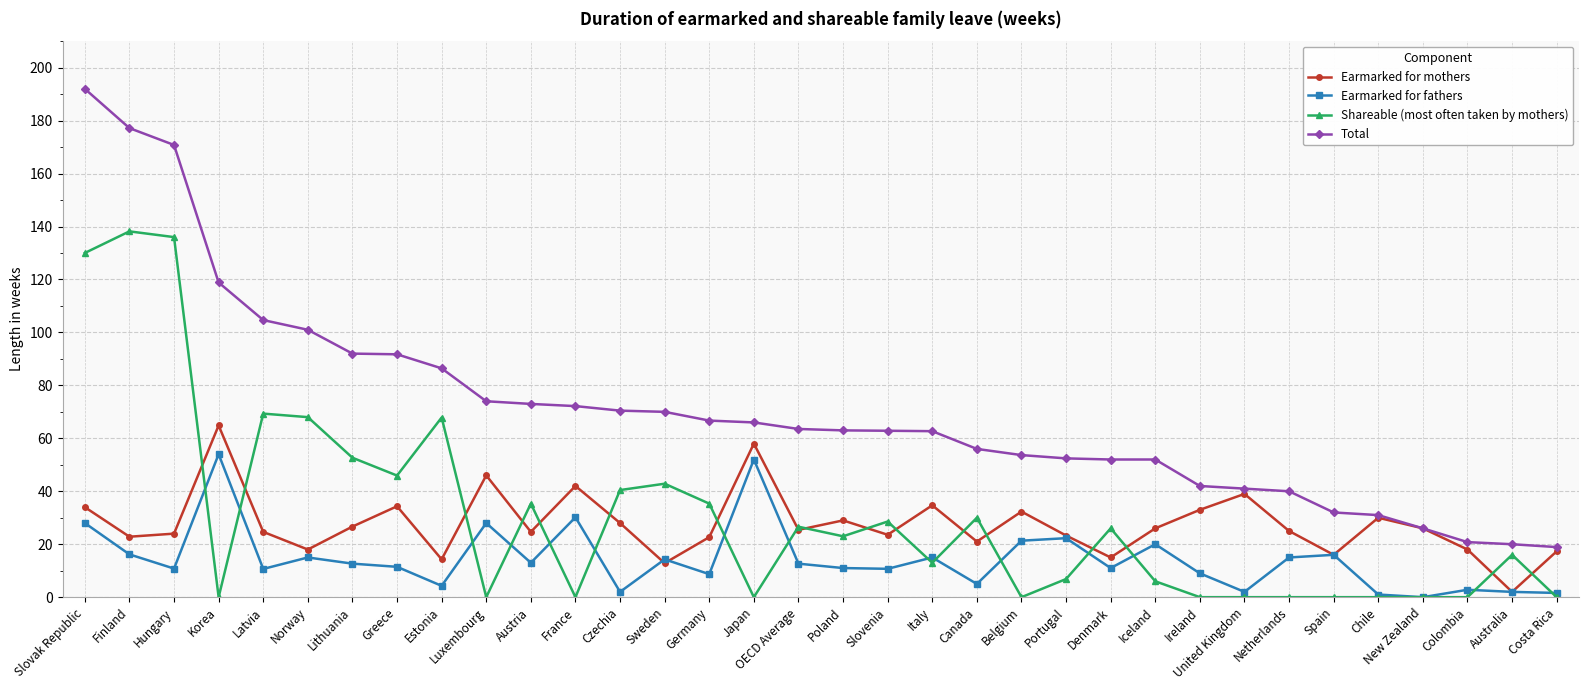

Rank the series by their maximum value, from lowest to highest.

Earmarked for fathers, Earmarked for mothers, Shareable (most often taken by mothers), Total